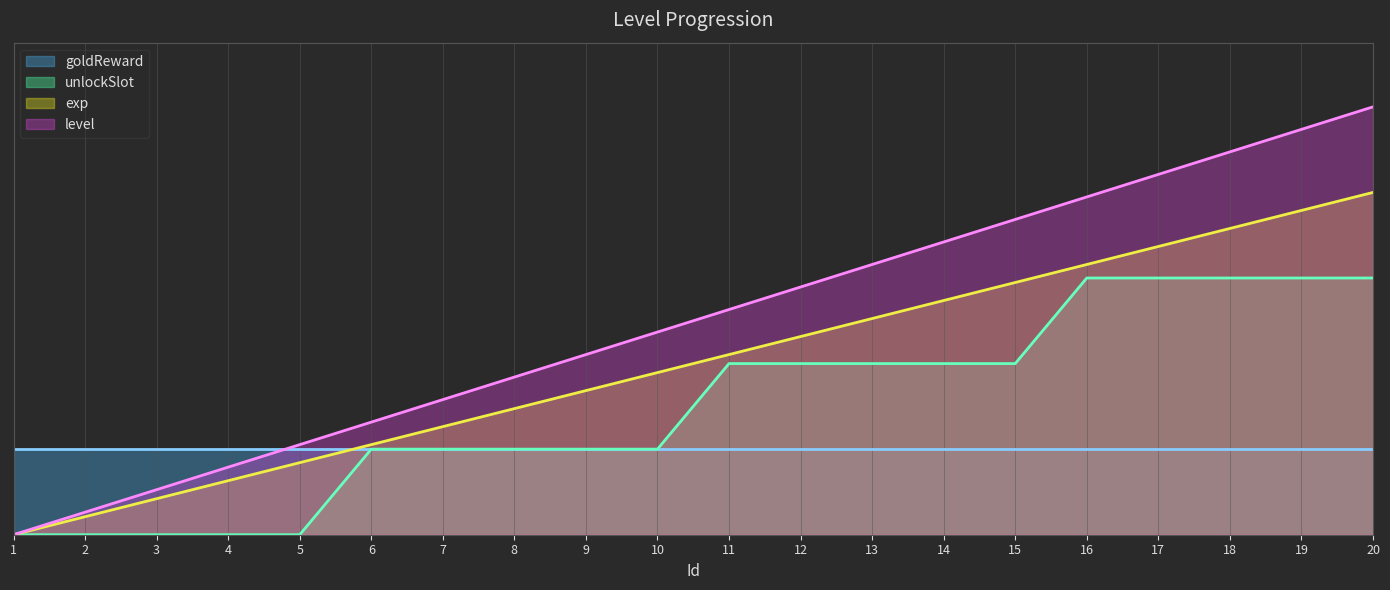

How many values in the level series are below 42?

10